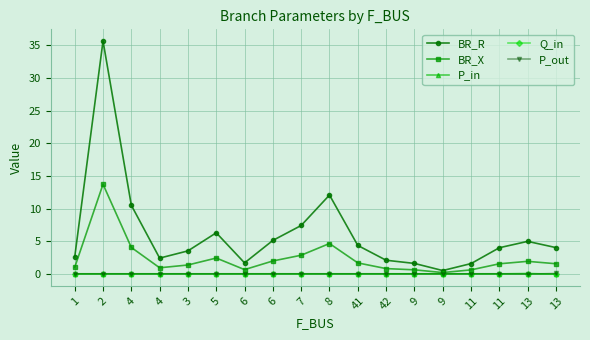

How many lines are shown in the chart?

5